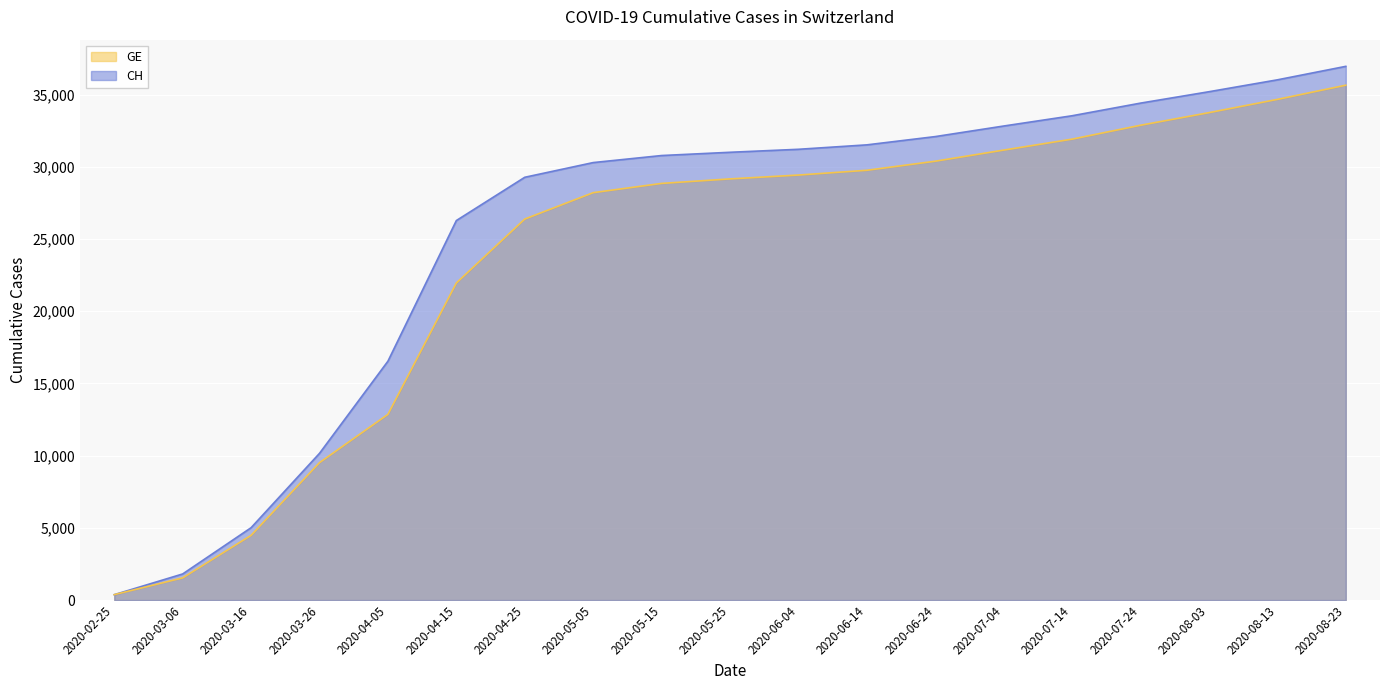

The value of GE at 2020-05-25 is 29168. True or false?

True